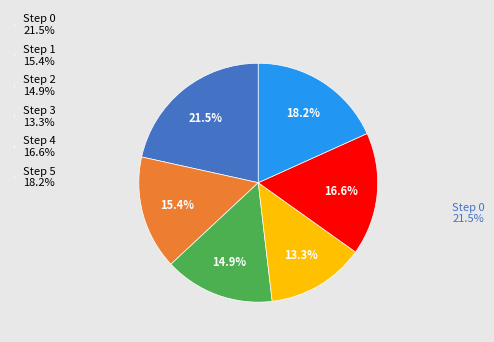

To the nearest percent, what portion does Step 1 represent?

15%